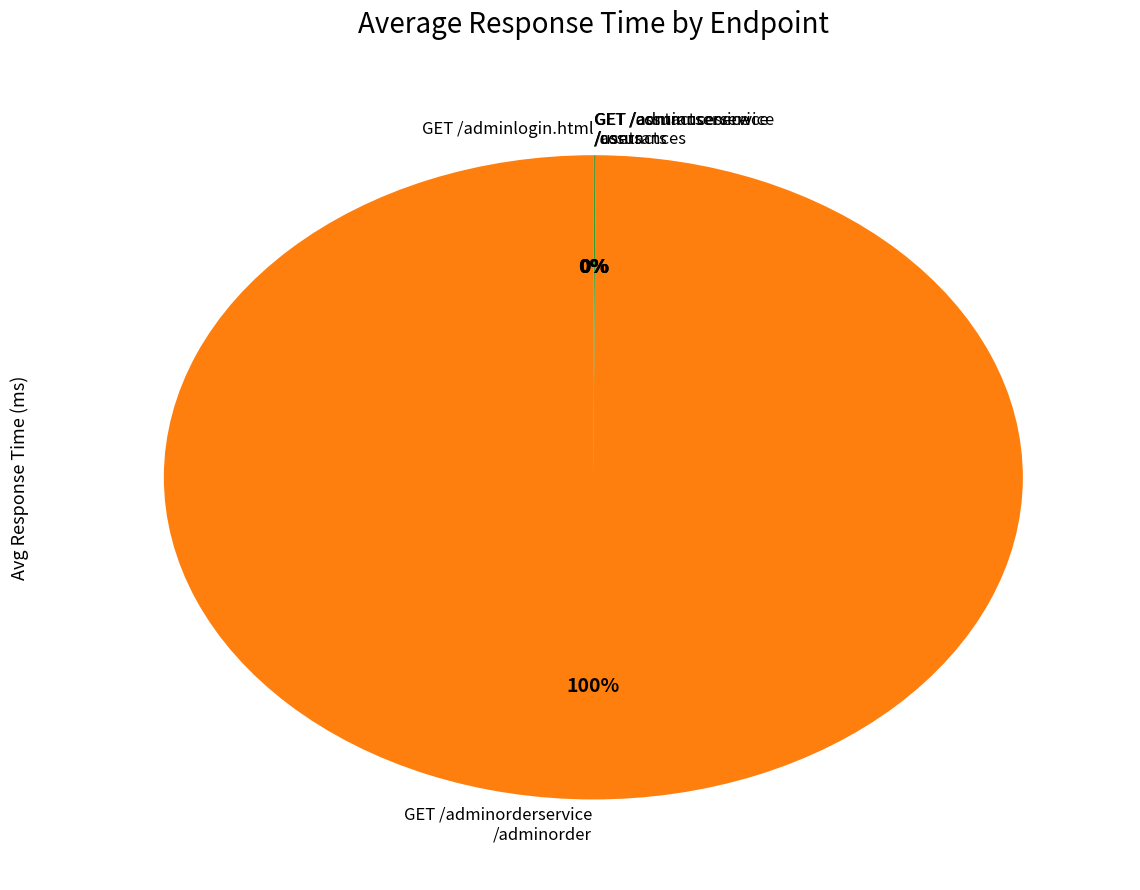

Which slice represents more than half of the pie?

GET /adminorderservice /adminorder